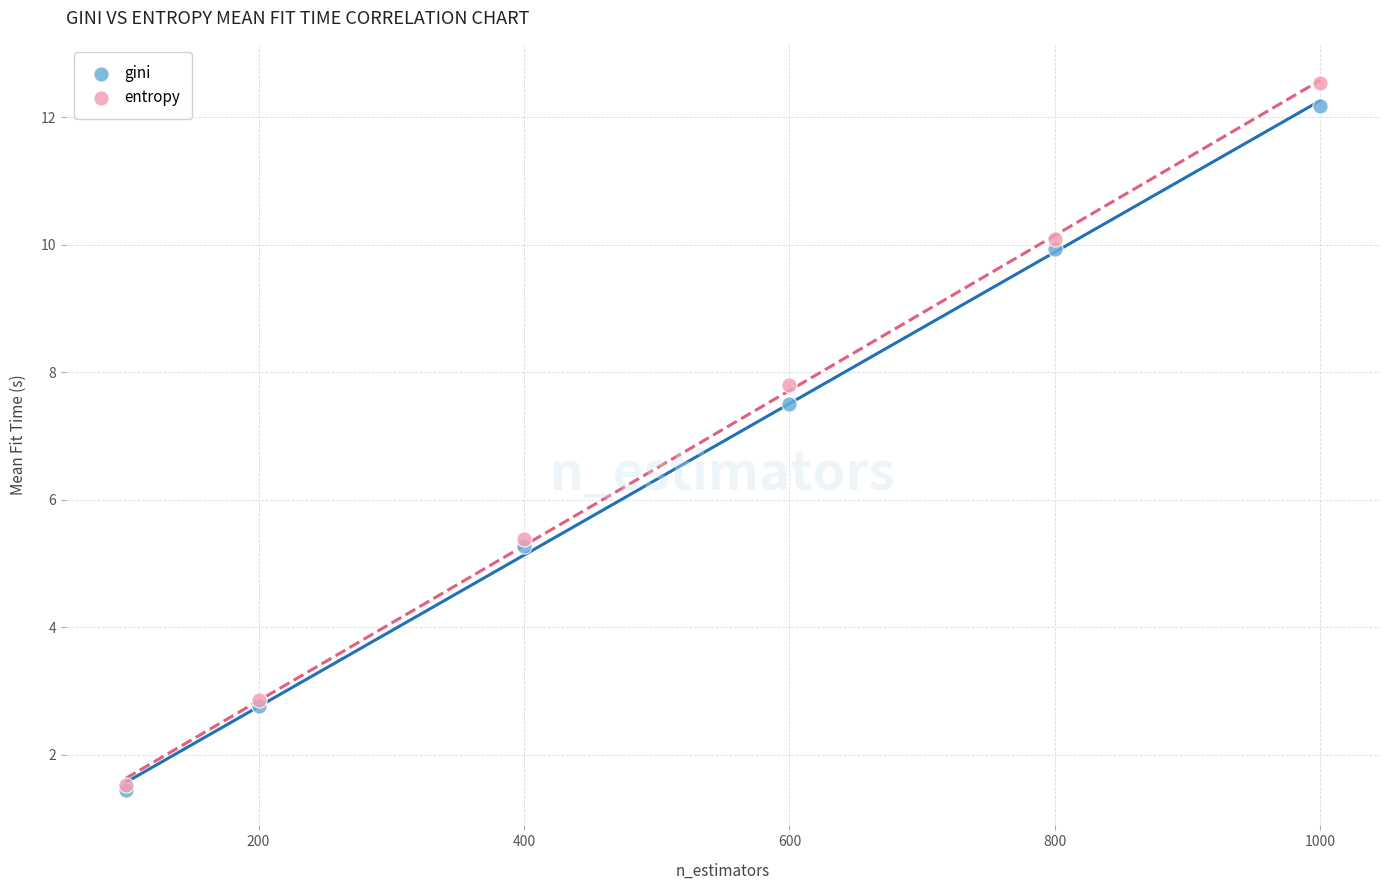

In the entropy series, what Y value is closest to 7?

7.8